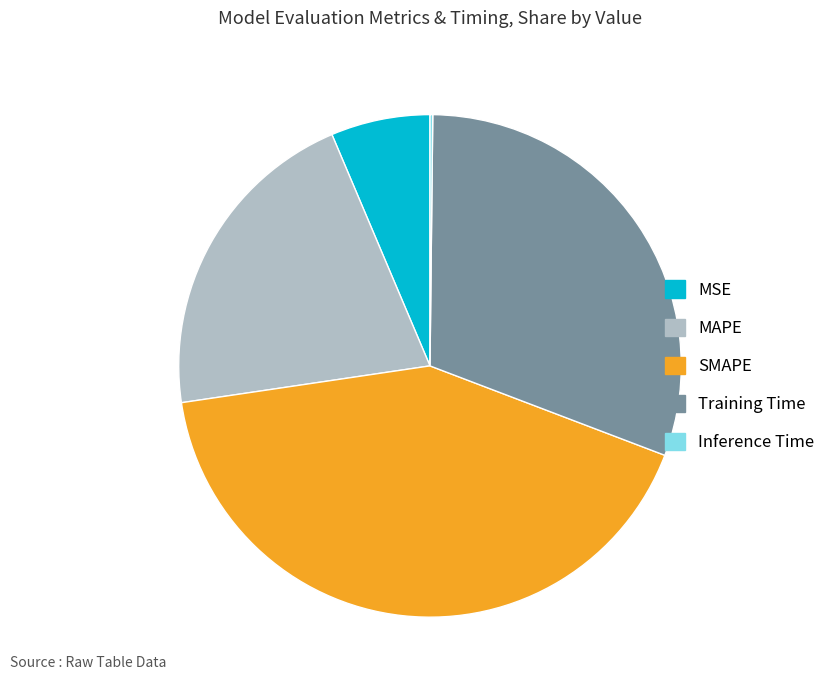

Which slice is the largest?

SMAPE